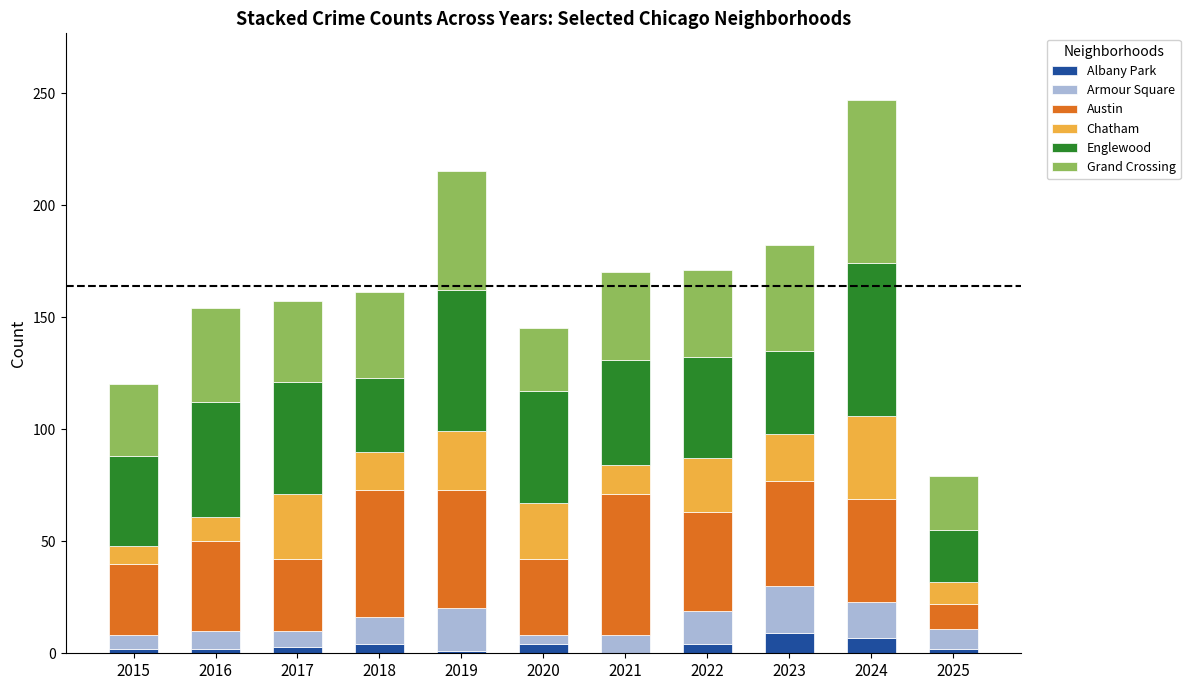

Are the bars grouped side by side (vs. stacked)?

No